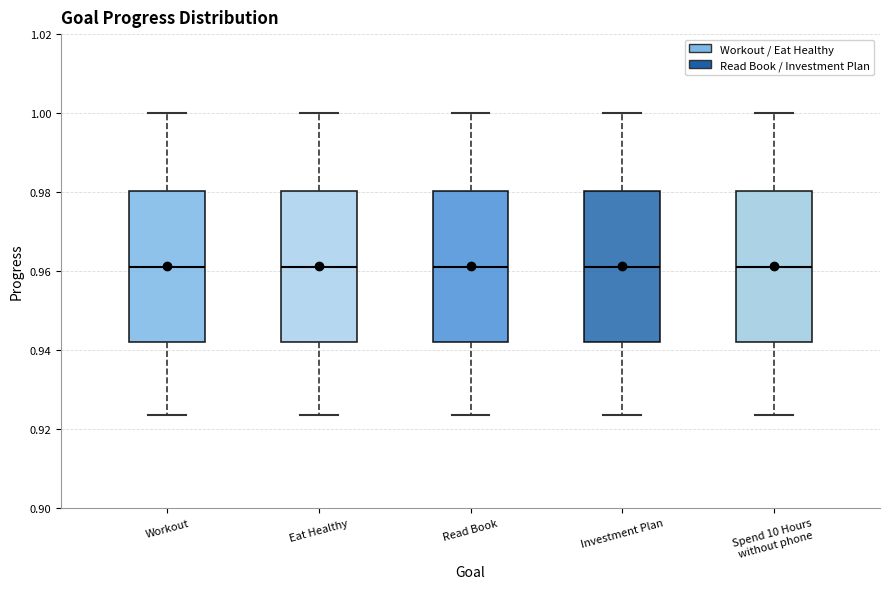

Reading left to right, read every box against the y-axis: the position of its median line, the range the box covers, and the ends of its whiskers. The values are not printed on the chart, so give them approximately, as read against the axis.

Workout: median 0.960, box 0.942 to 0.980, whiskers 0.924 to 1.000
Eat Healthy: median 0.960, box 0.942 to 0.980, whiskers 0.924 to 1.000
Read Book: median 0.960, box 0.942 to 0.980, whiskers 0.924 to 1.000
Investment Plan: median 0.960, box 0.942 to 0.980, whiskers 0.924 to 1.000
Spend 10 Hours without phone: median 0.960, box 0.942 to 0.980, whiskers 0.924 to 1.000